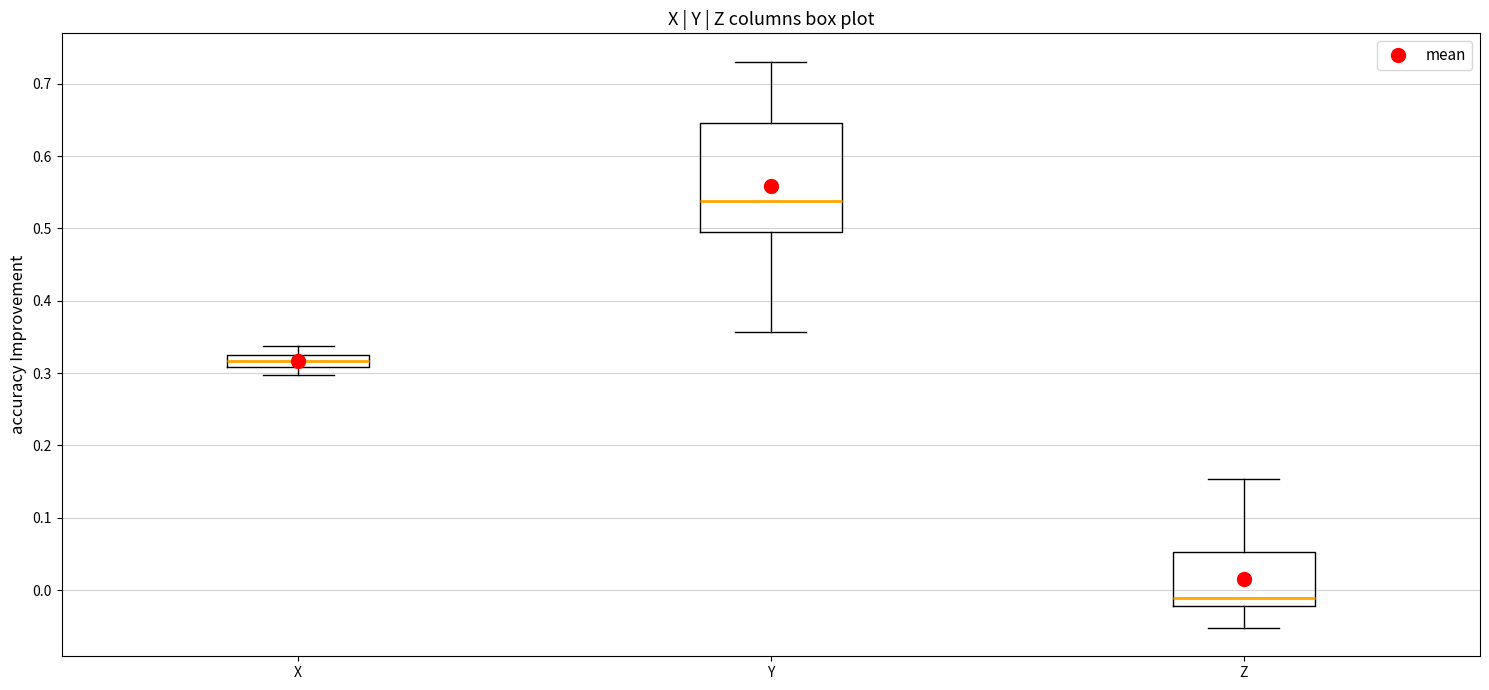

Comparing the boxes themselves (not the whiskers), which one is the tallest?

Y